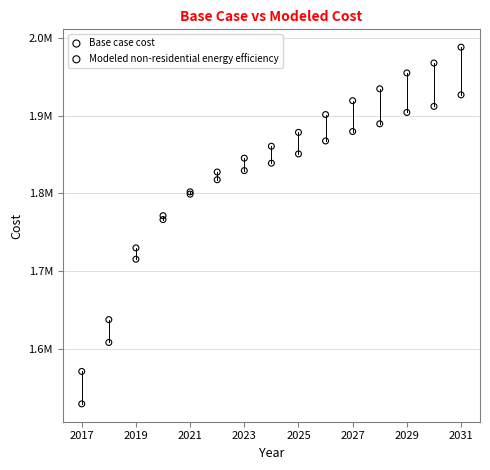

Which series contains the highest Y value?

Base case cost